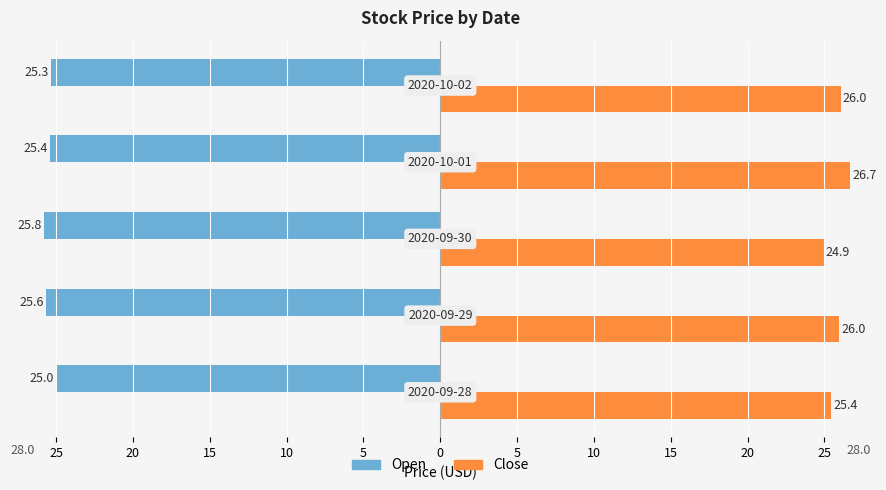

What is the average value of the Open series?

25.4